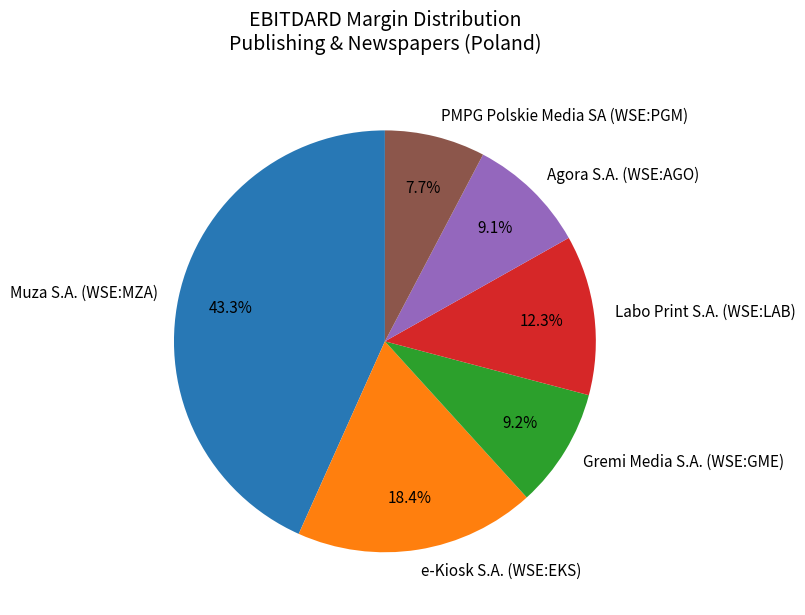

Which slice is the largest?

Muza S.A. (WSE:MZA)